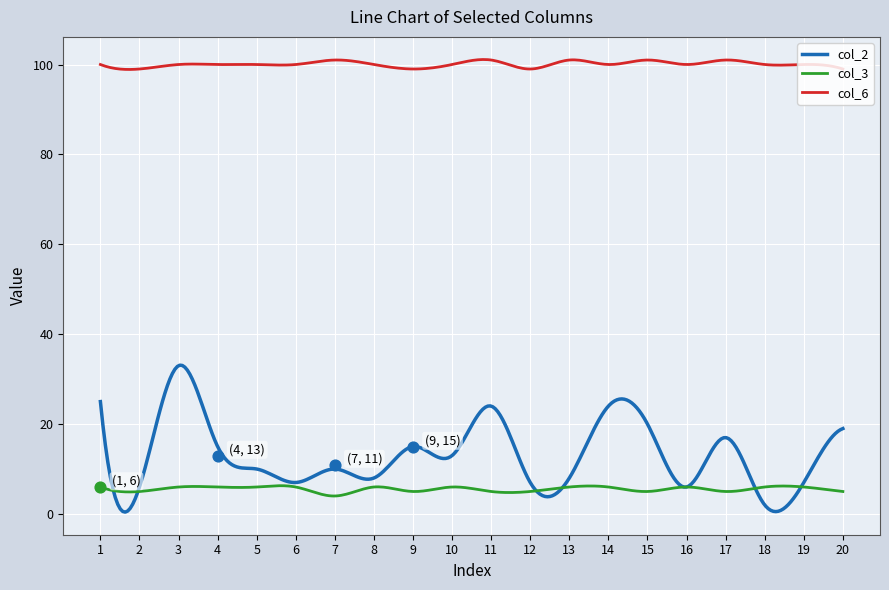

What is the total value across all series at 15?

126